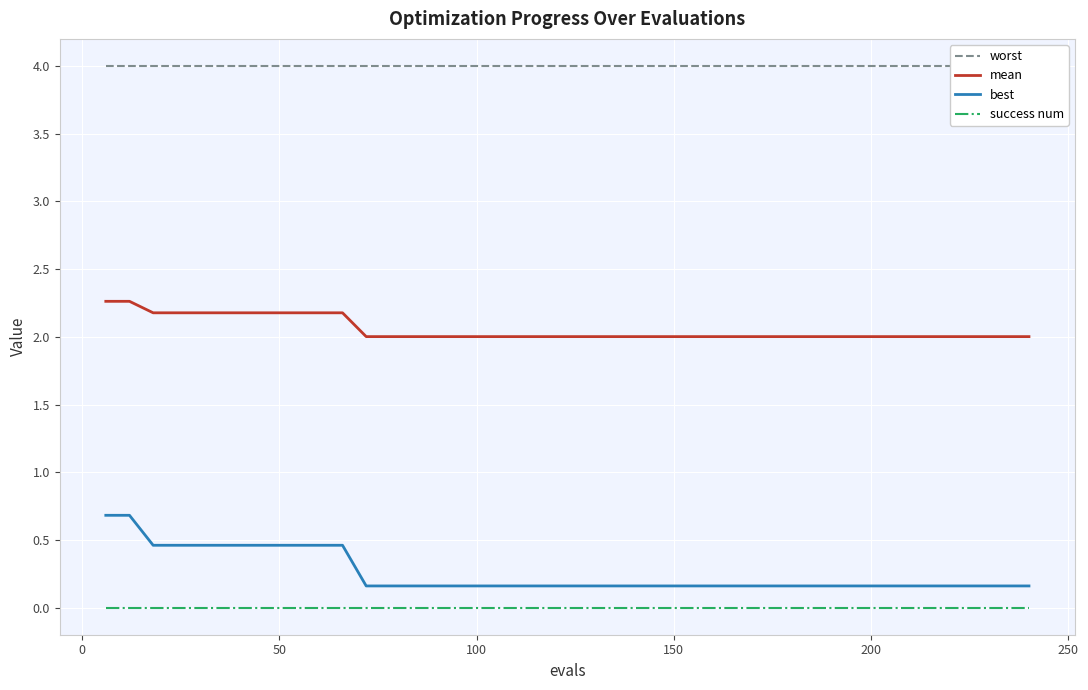

True or false: best and mean intersect in this chart.

False